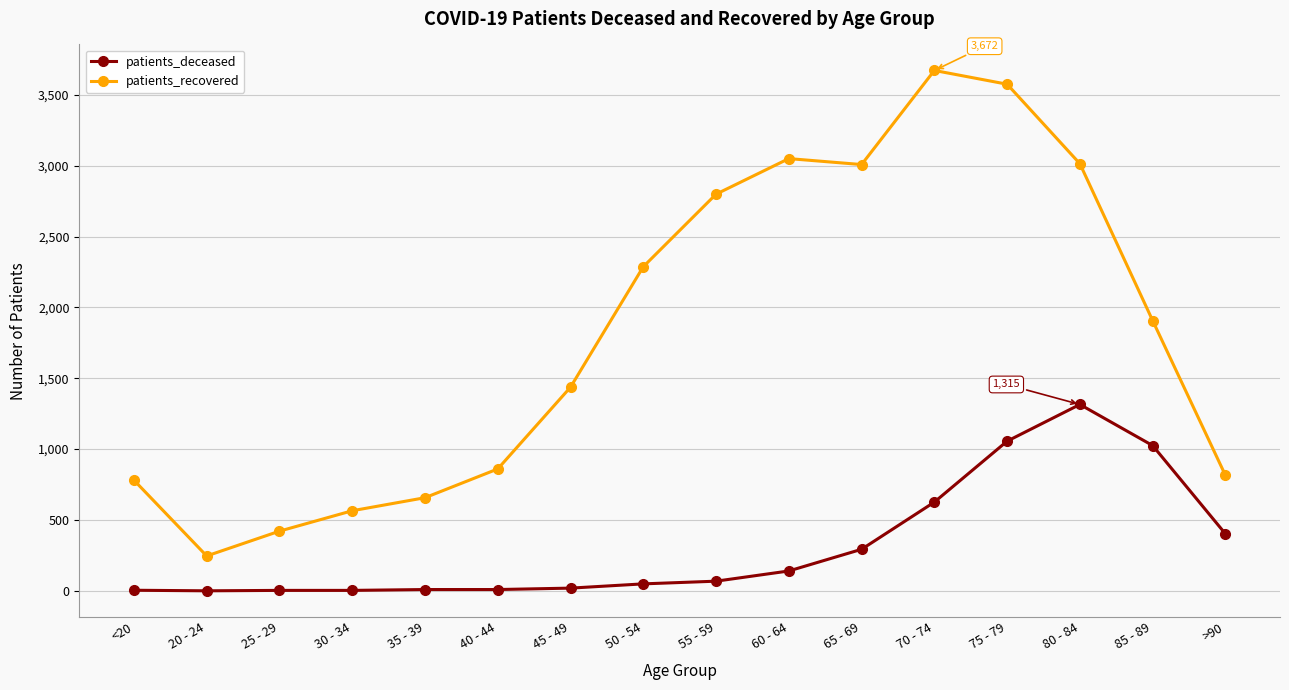

The patients_deceased series shows 187 at >90. True or false?

False